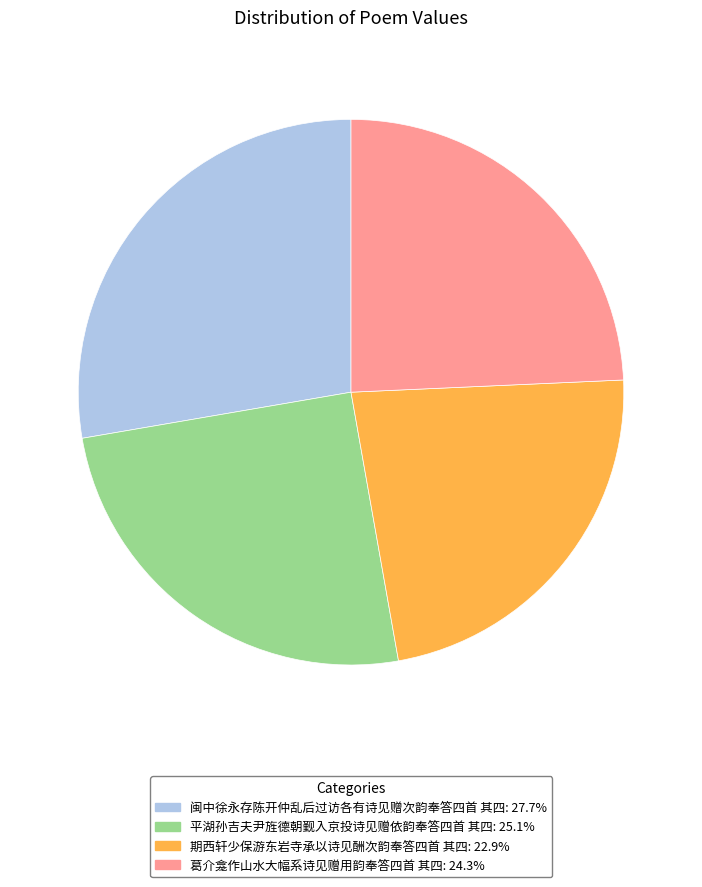

Which slice is the largest?

闽中徐永存陈开仲乱后过访各有诗见赠次韵奉答四首 其四